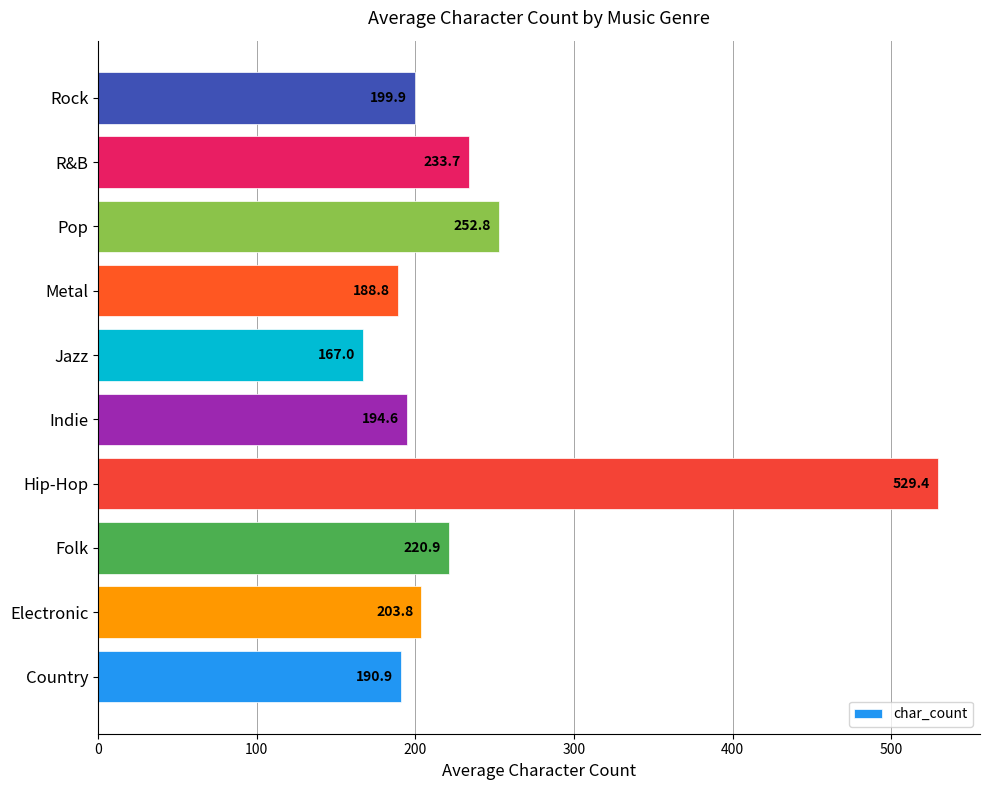

Does the chart contain stacked bars?

No